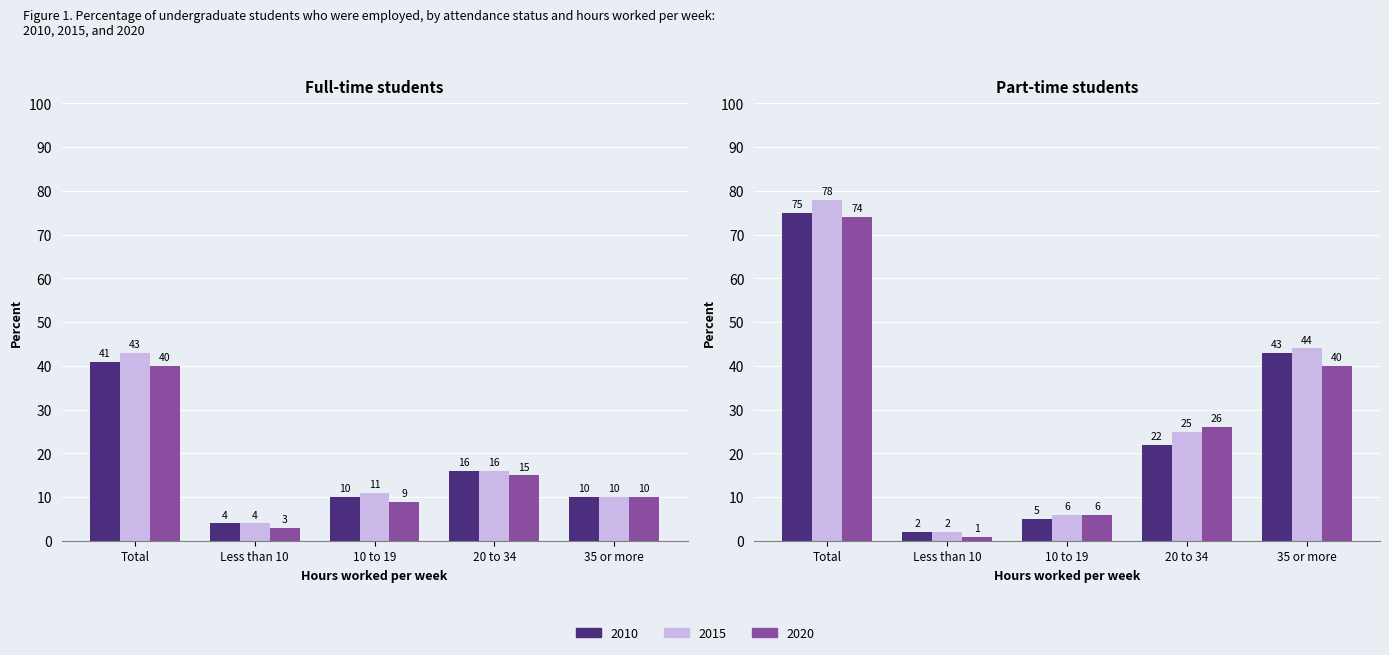

At how many categories does at least one series exceed 76?

1